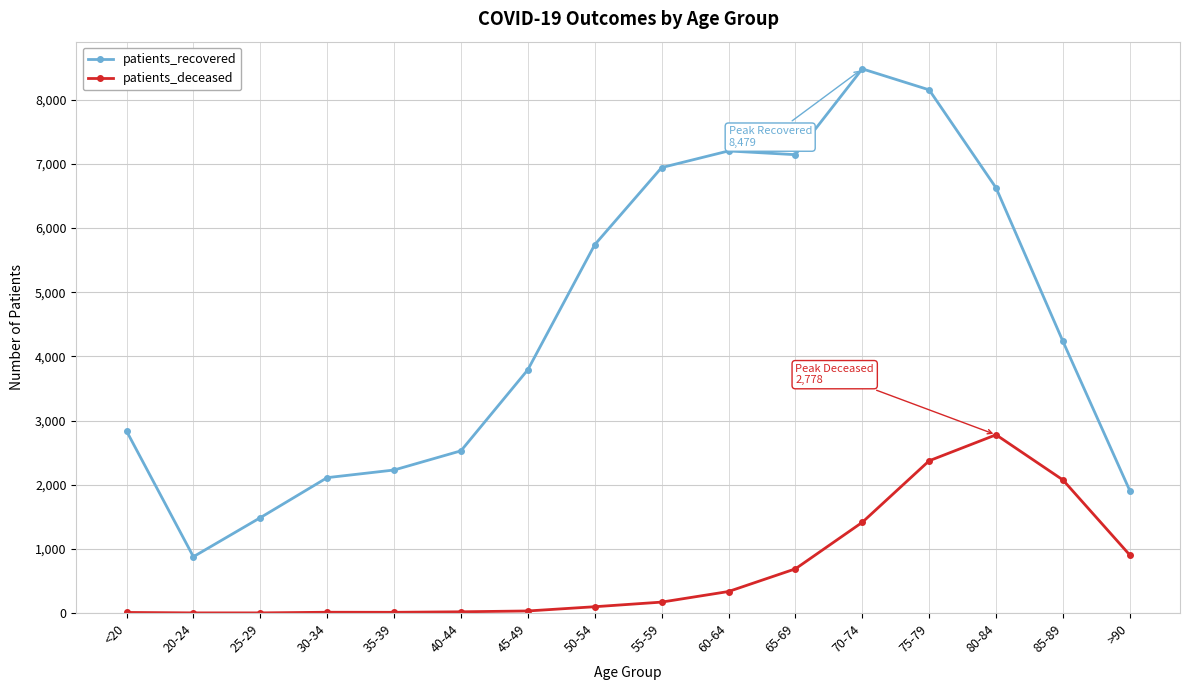

How many data points in patients_deceased are less than 171?

8